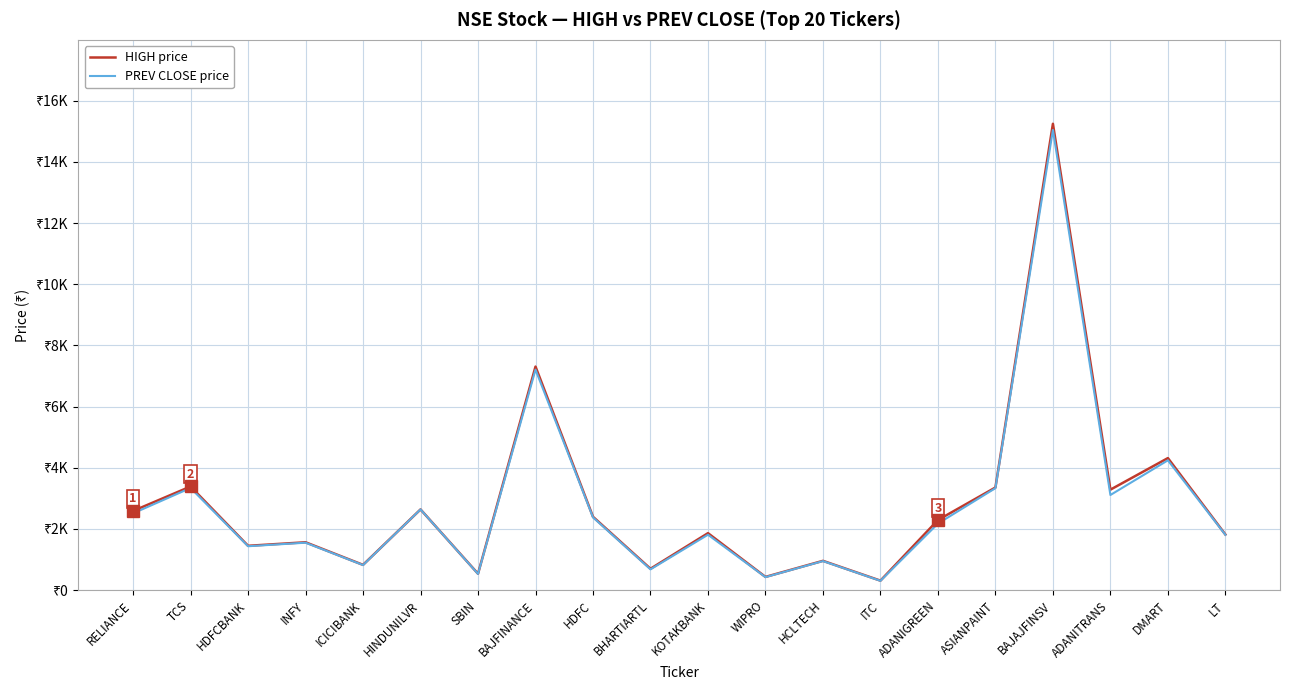

What is the difference between the PREV CLOSE price values at HINDUNILVR and KOTAKBANK?

827.1